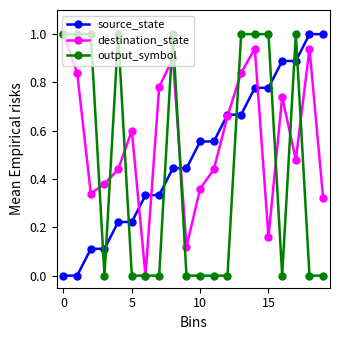

How many times do output_symbol and source_state cross each other?

9